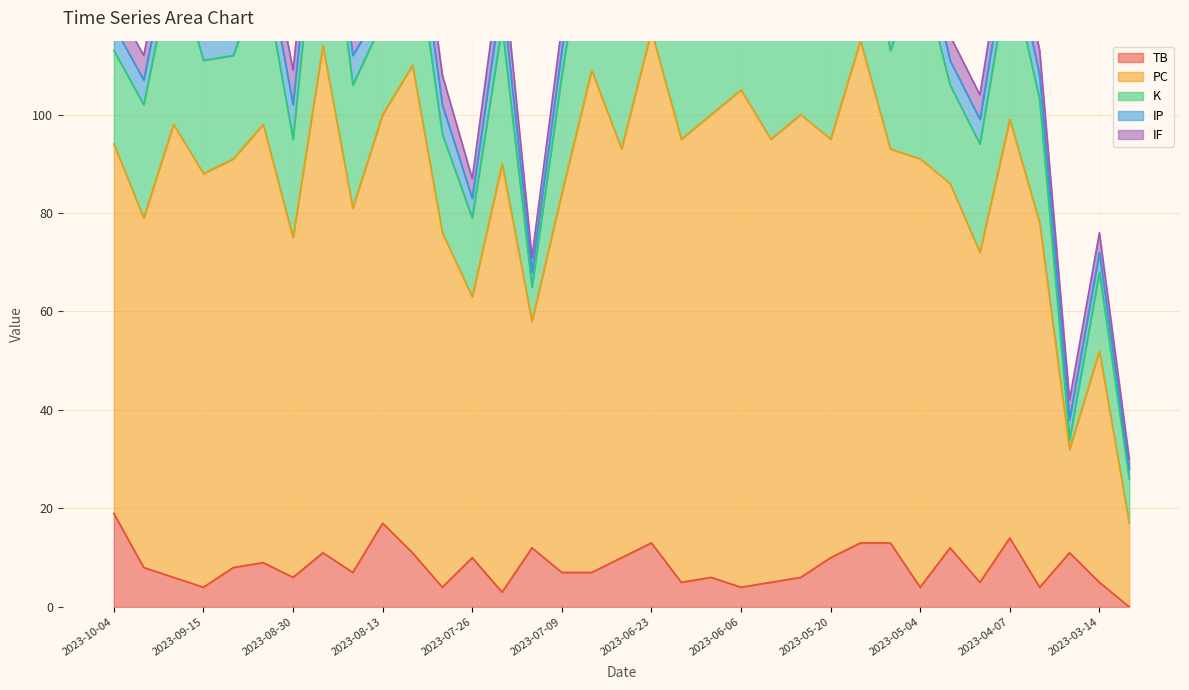

Where is TB nearest to the value 9?

2023-09-05